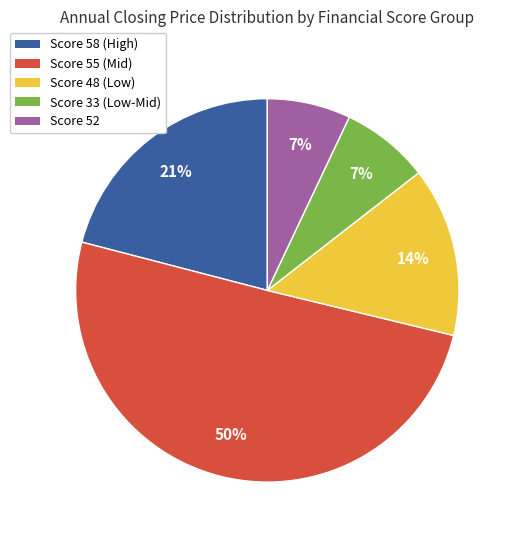

Which category has the biggest portion of the pie?

Score 55 (Mid)